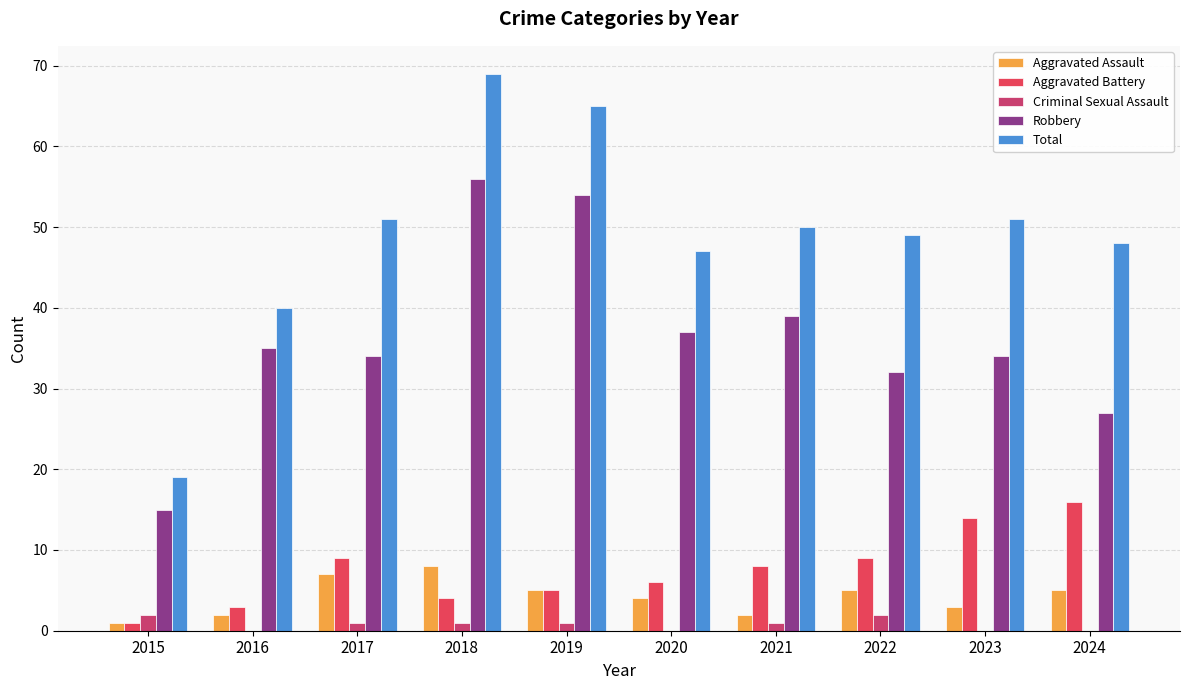

Count the number of data series in this chart.

5